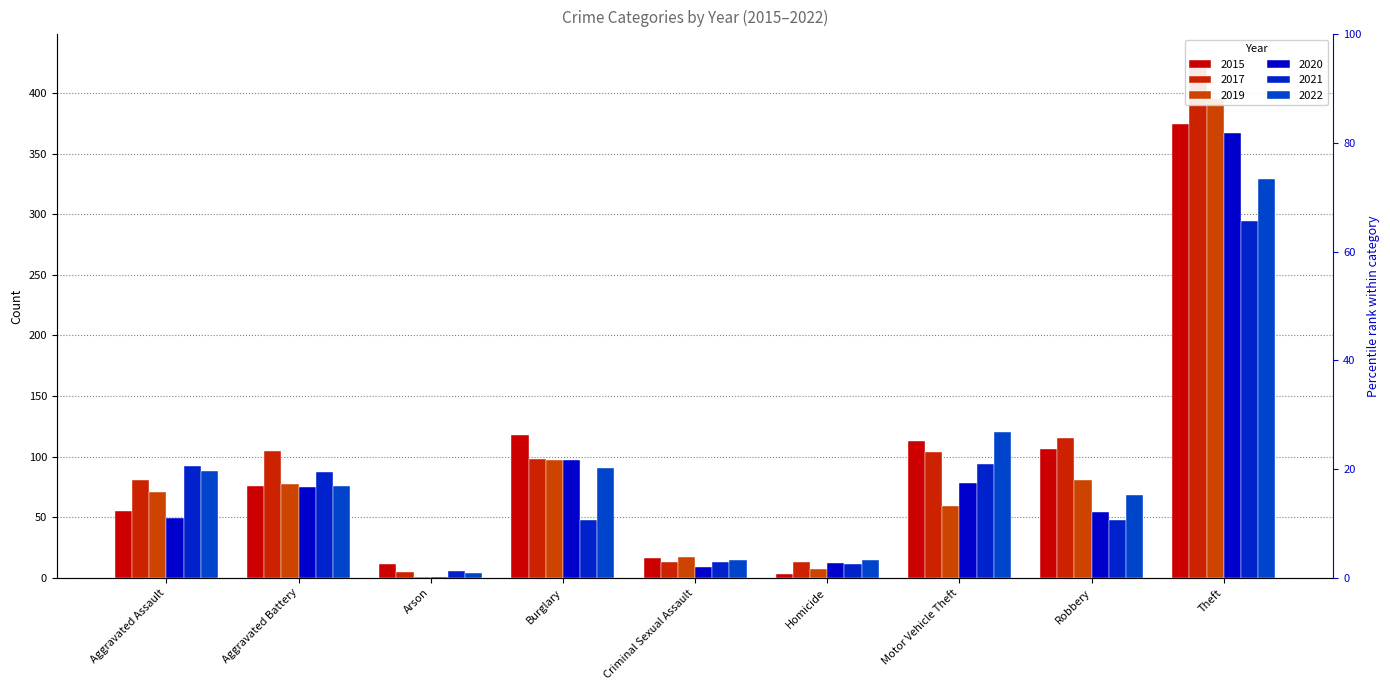

Does the chart contain any negative values?

No